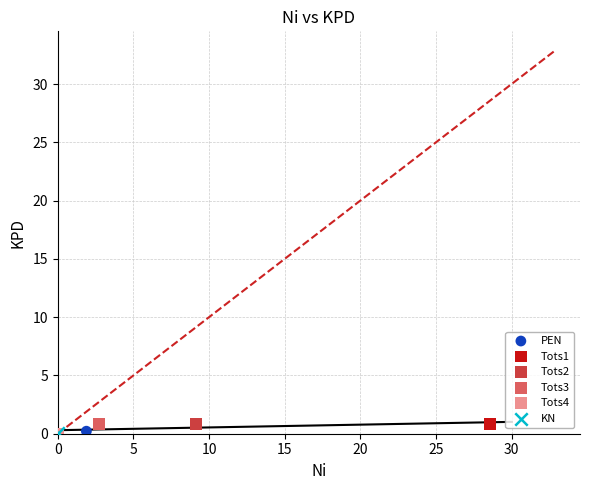

What are all the series names shown in the legend?

PEN, Tots1, Tots2, Tots3, Tots4, KN